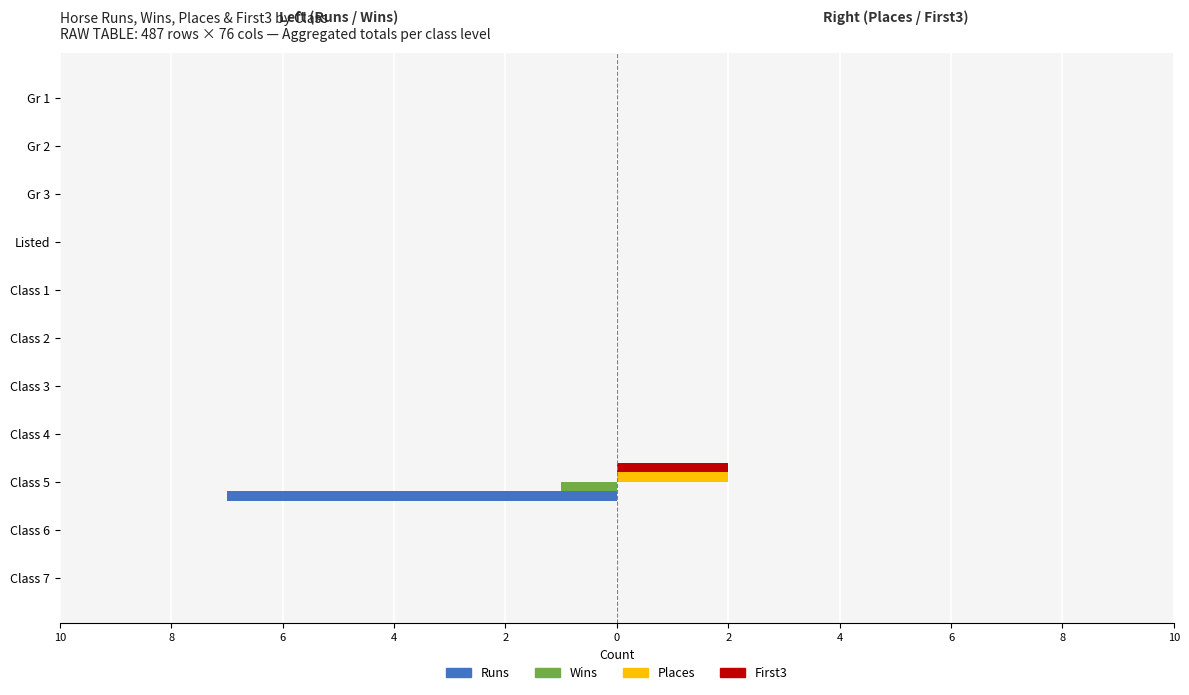

What are all the series names shown in the legend?

Runs, Wins, Places, First3